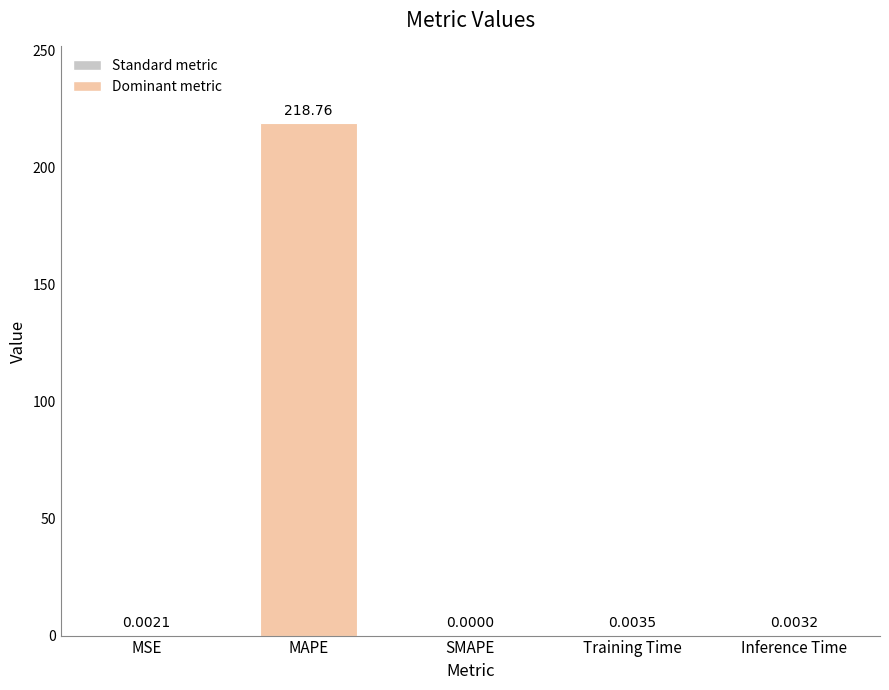

Is it true that the value at Training Time is 0.0?

True